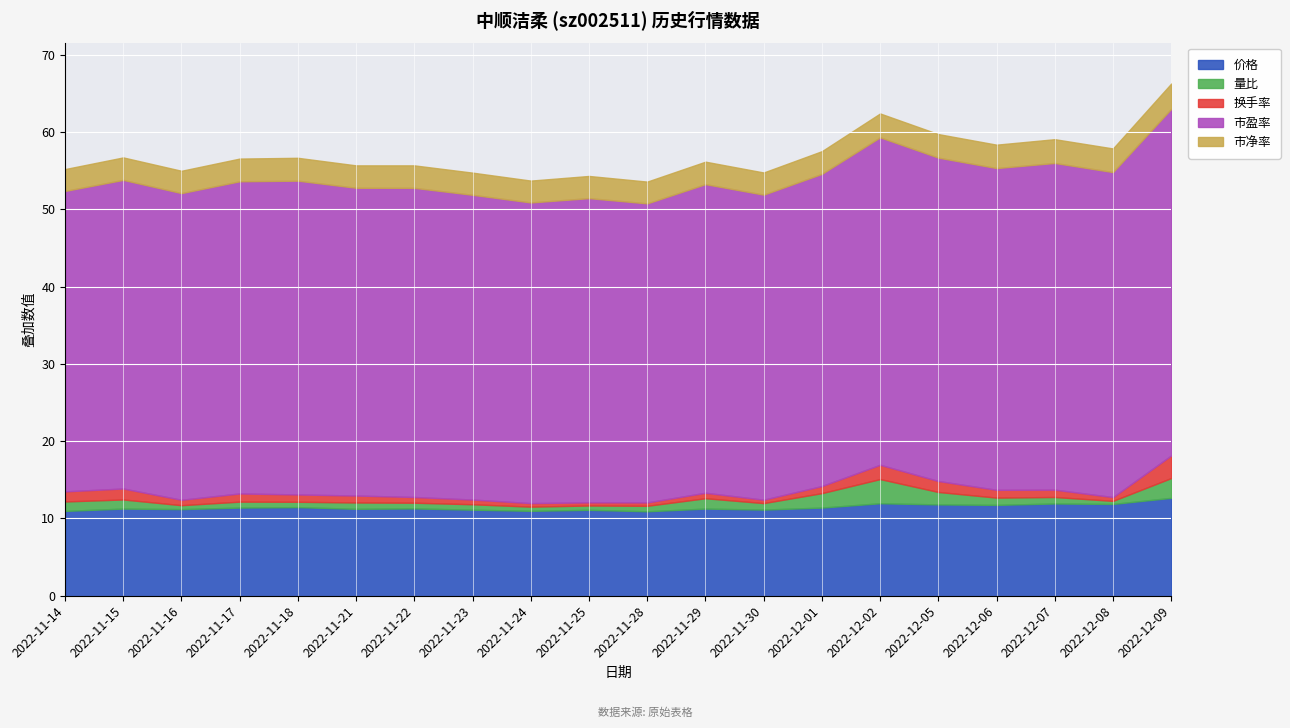

What is the sum of all 市盈率 values?

810.7